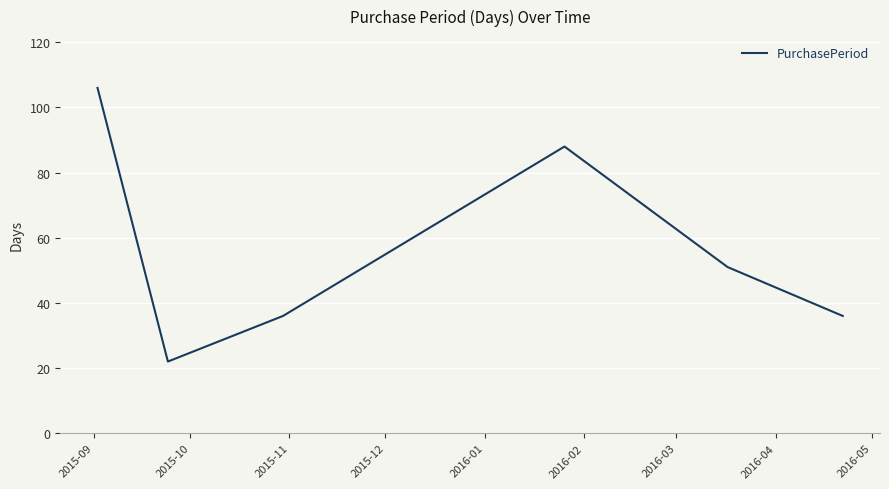

What is the minimum value shown in the chart?

22